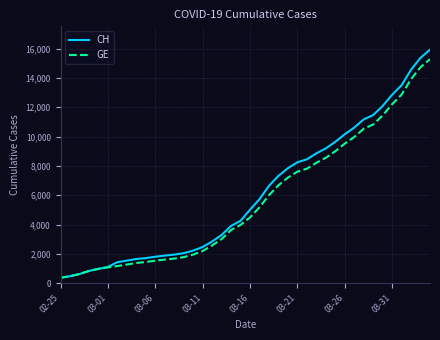

Which series has the widest spread of values?

CH